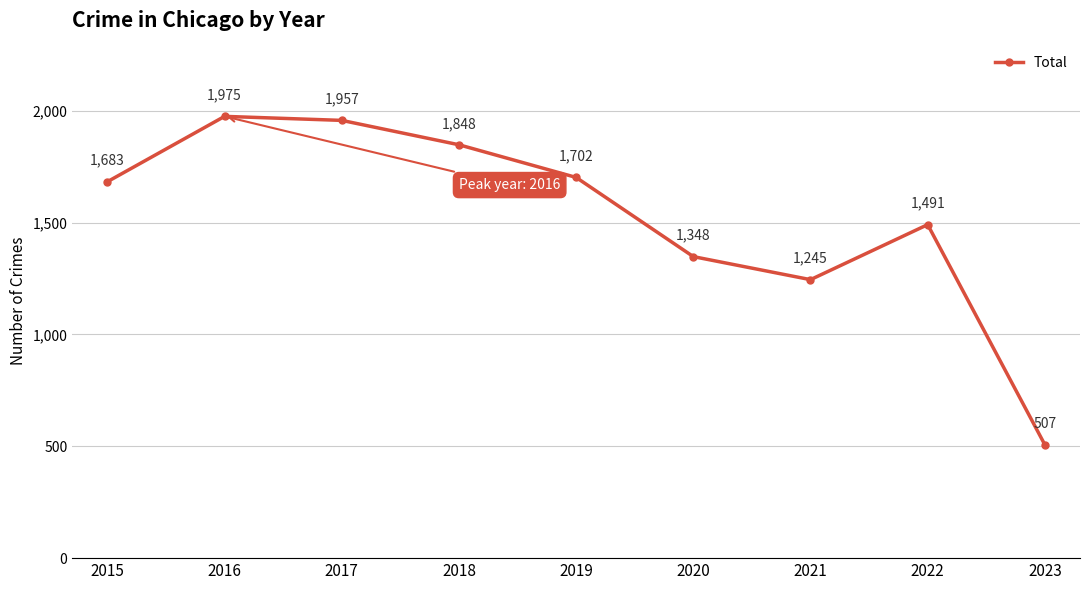

What is the maximum value shown in the chart?

1975